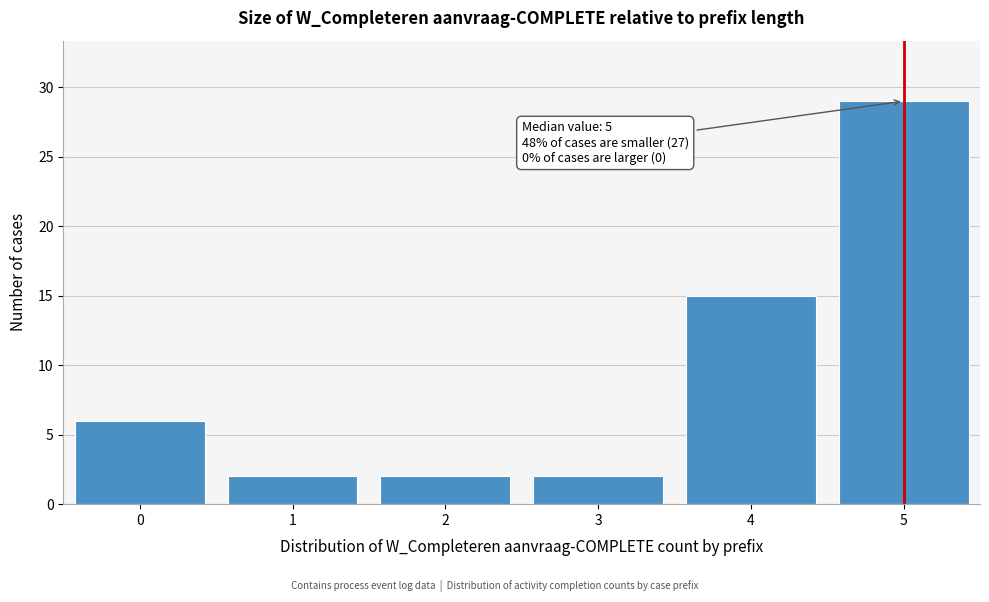

Which range on the x-axis has the tallest bar?

4.5 to 5.5